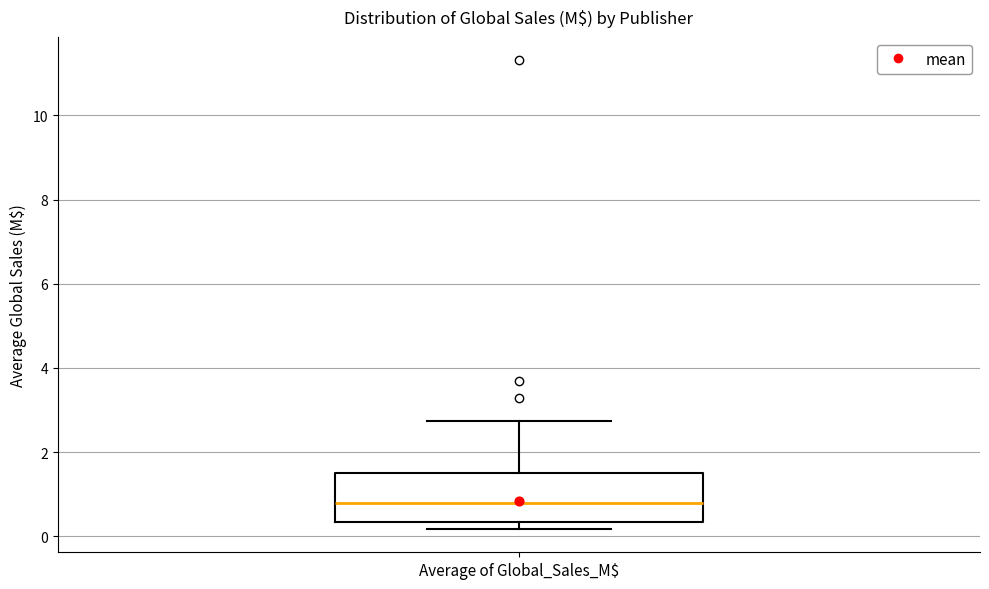

Where does the upper whisker of the box for Average of Global_Sales_M$ end on the y-axis? The values are not printed on the chart, so give them approximately, as read against the axis.

2.8